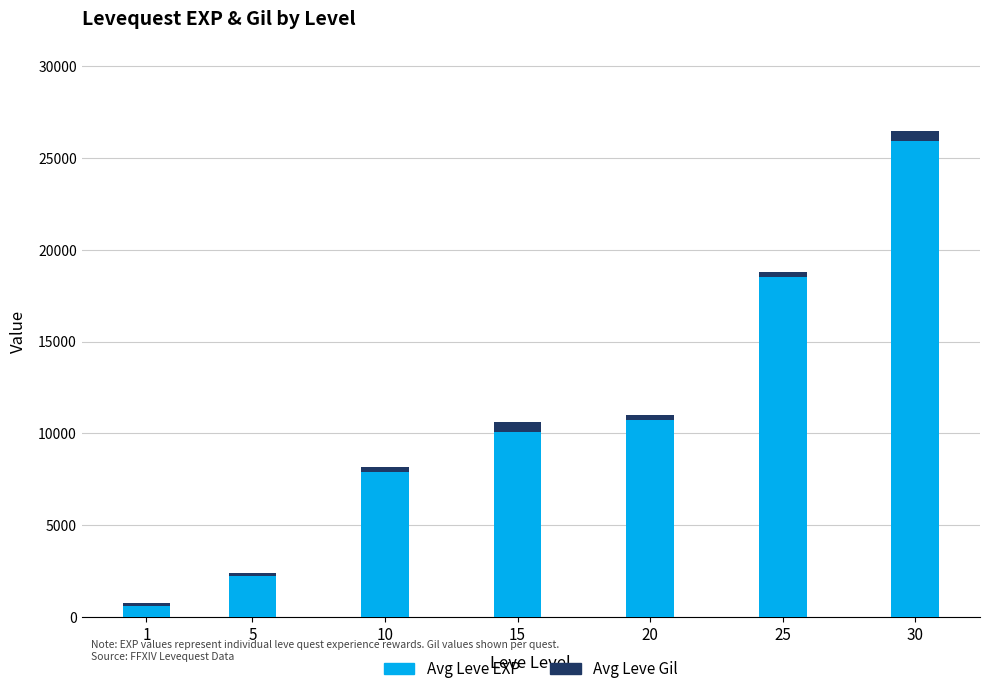

Reading left to right, what are the values for Avg Leve EXP?

630	2230	7880	10100	10710	18490	25900